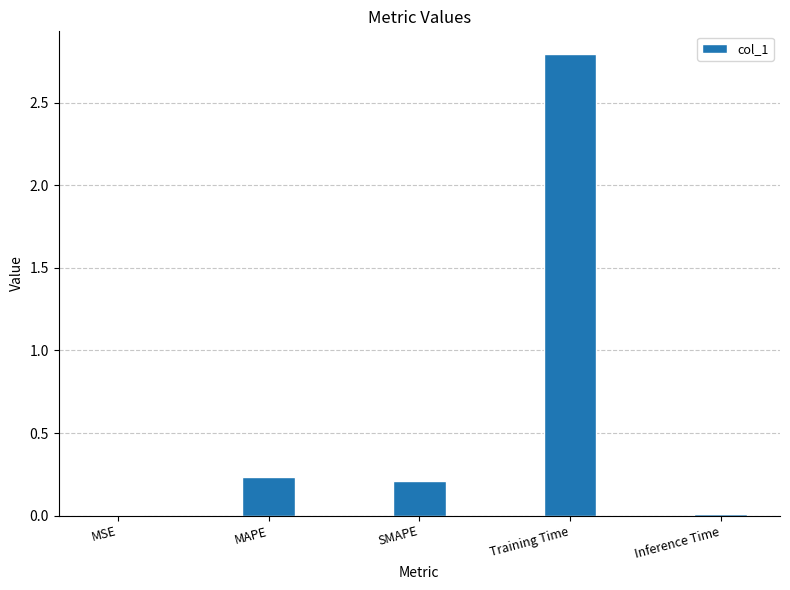

What is the sum of all values?

3.2